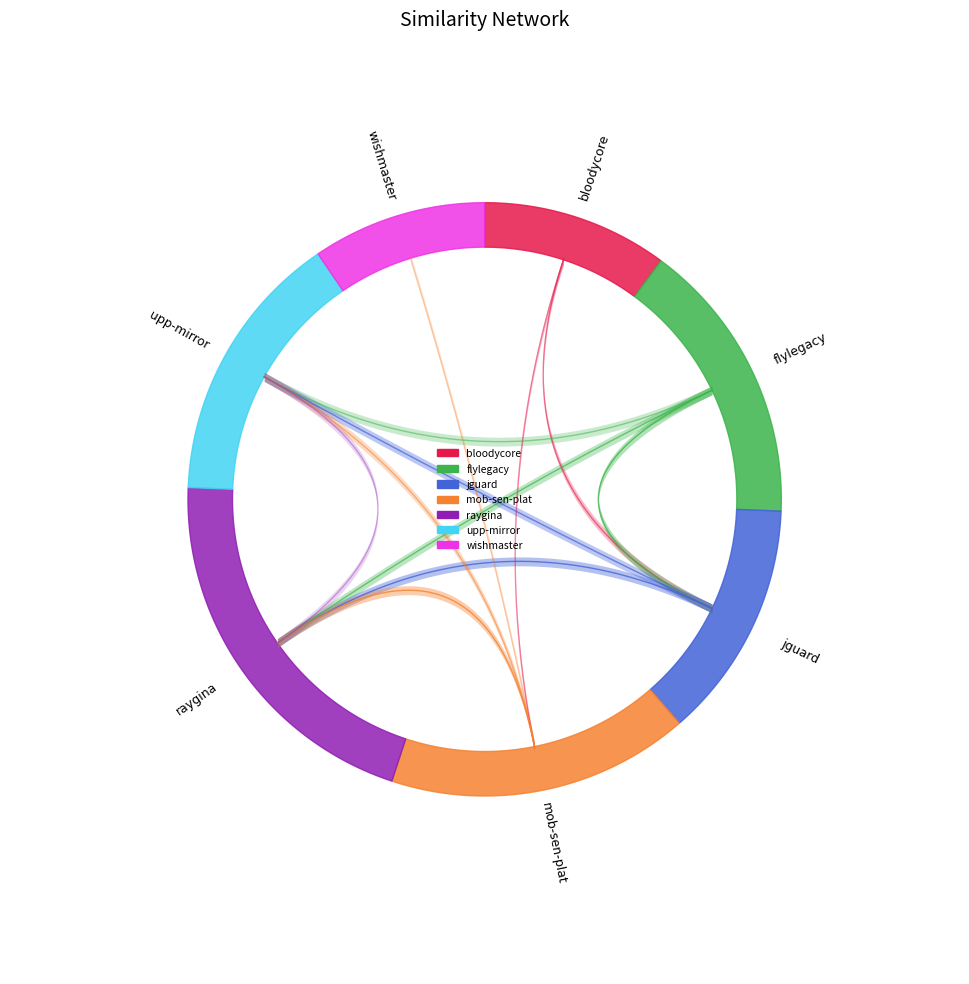

To the nearest percent, what portion does upp-mirror.csv represent?

15%